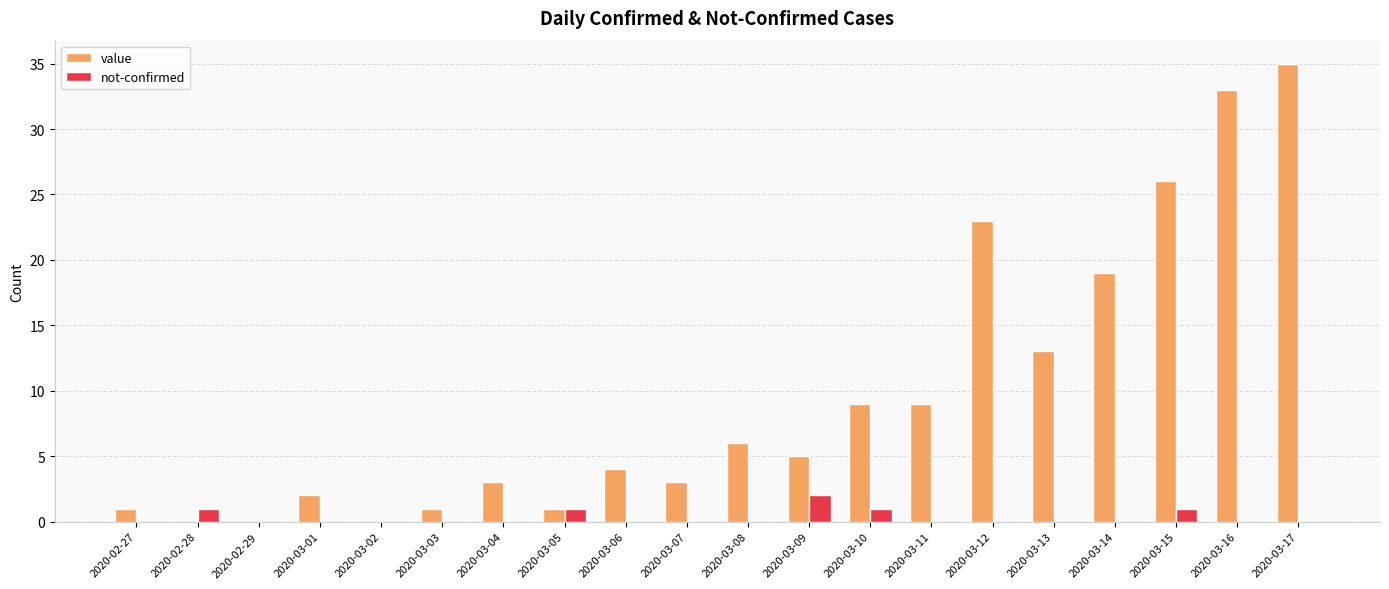

Reading right to left, what are all the values shown in this chart?

value: 35	33	26	19	13	23	9	9	5	6	3	4	1	3	1	0	2	0	0	1
not-confirmed: 0	0	1	0	0	0	0	1	2	0	0	0	1	0	0	0	0	0	1	0